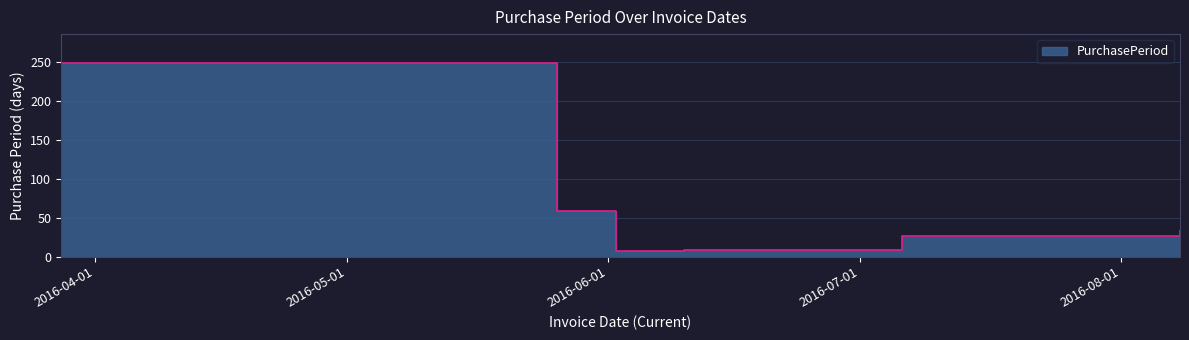

What is the label of the 3rd point from the left?

2016-06-02